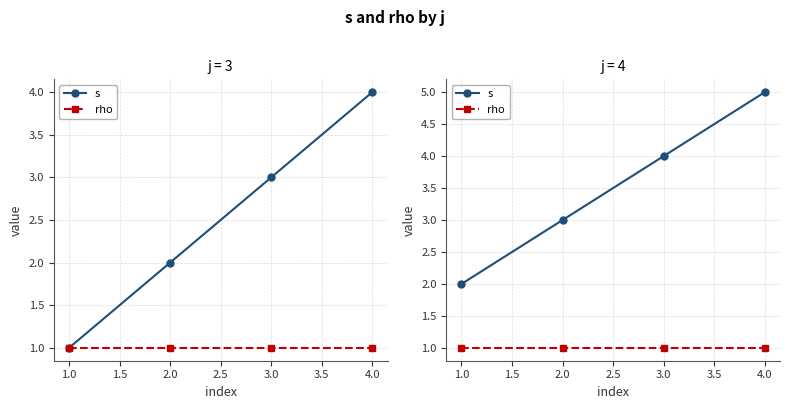

True or false: rho has more than 0 points higher than both neighbors.

False